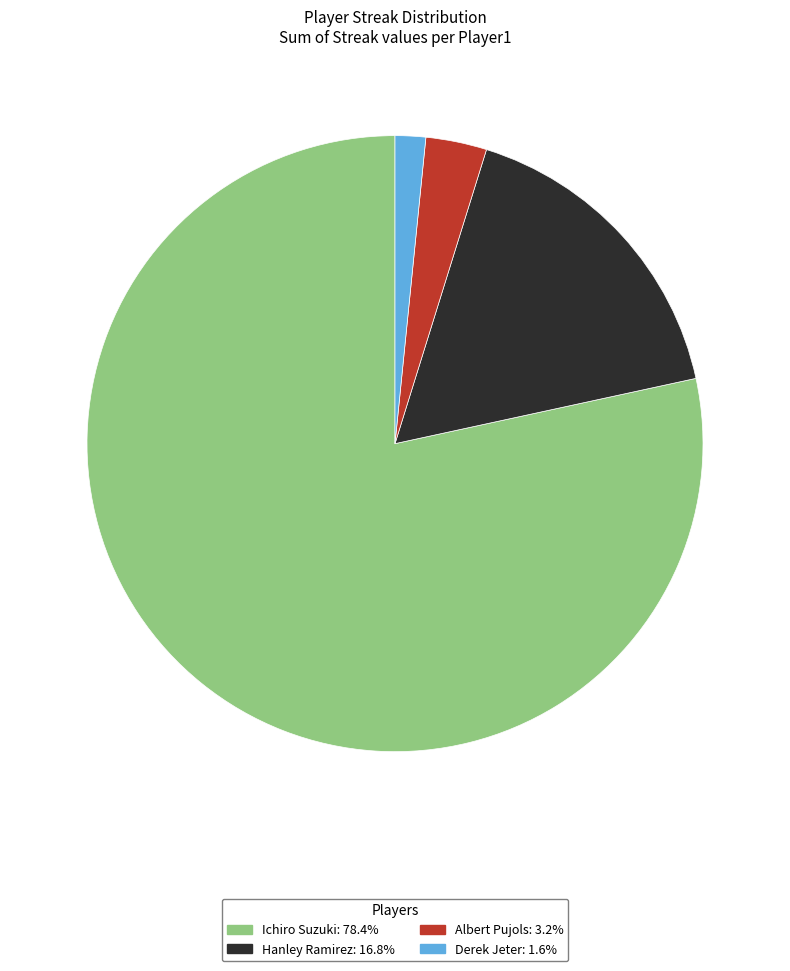

Between Albert Pujols and Ichiro Suzuki, which is larger?

Ichiro Suzuki